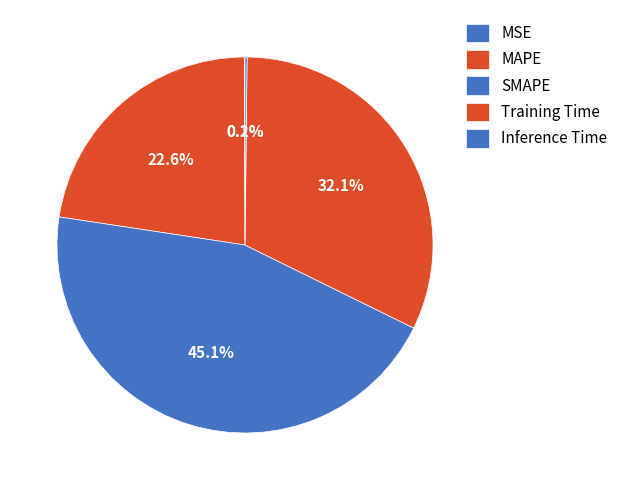

Does Training Time represent more than half of the total?

No